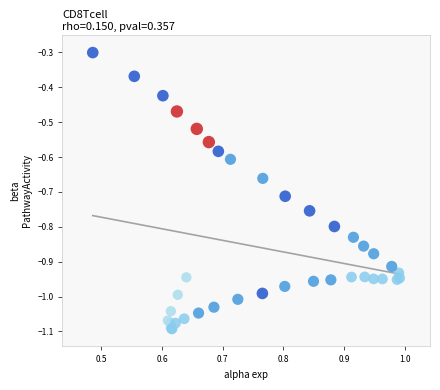

What Y value in the scatter plot is closest to 0?

-0.3